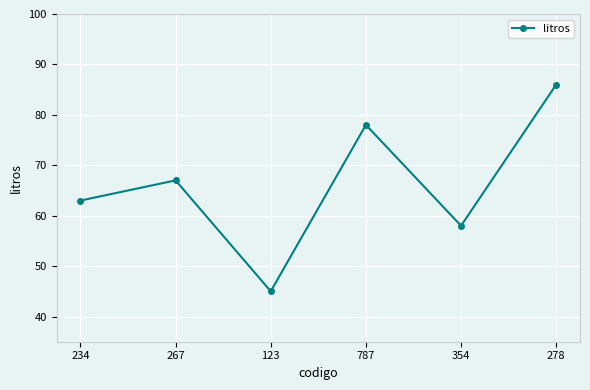

What is the label of the 1st point from the right?

278